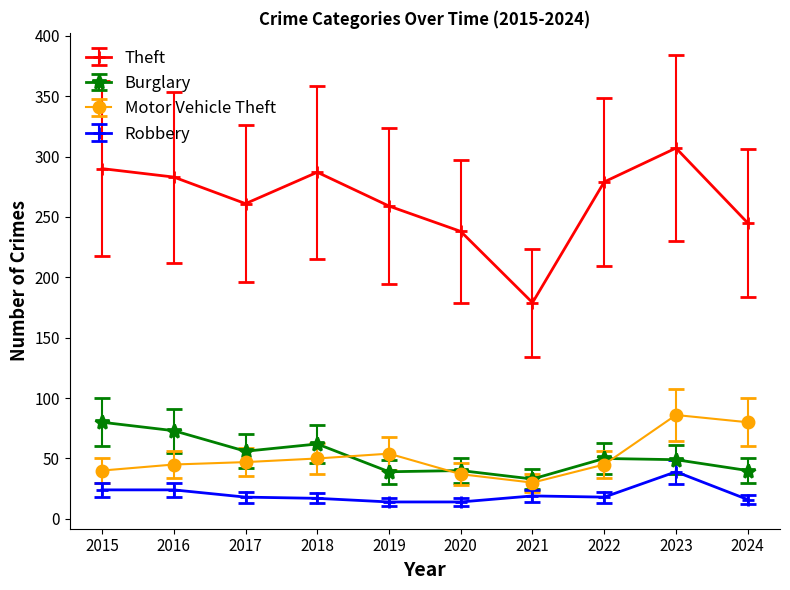

What is the difference between the highest and lowest values at 2023?

268